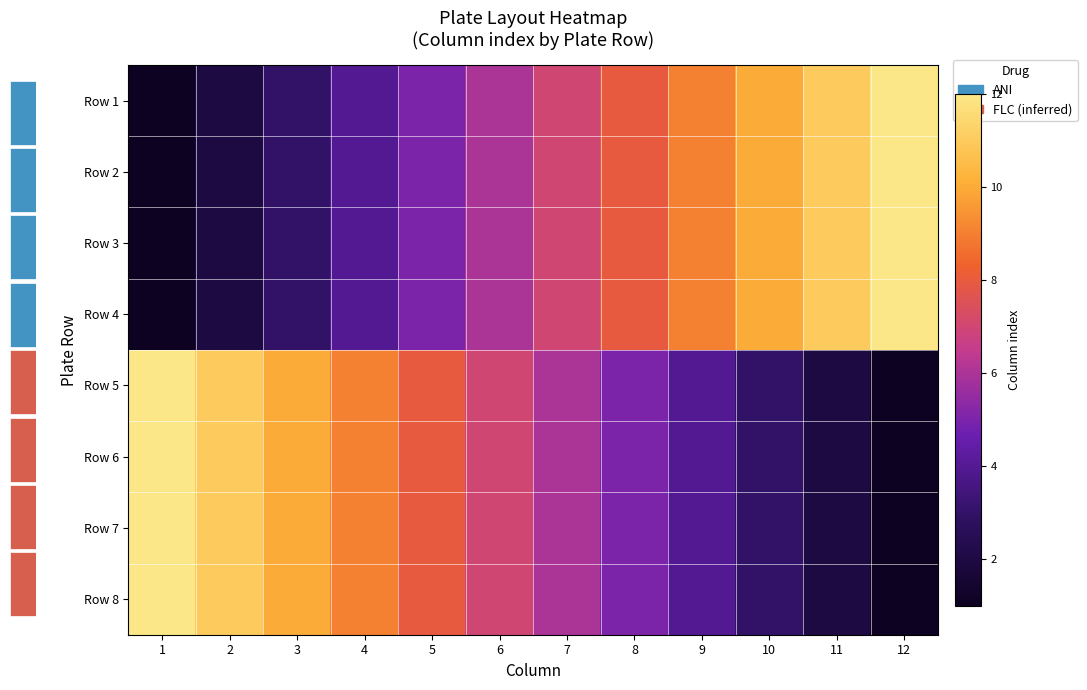

Between 5 and 6, which is larger?

6